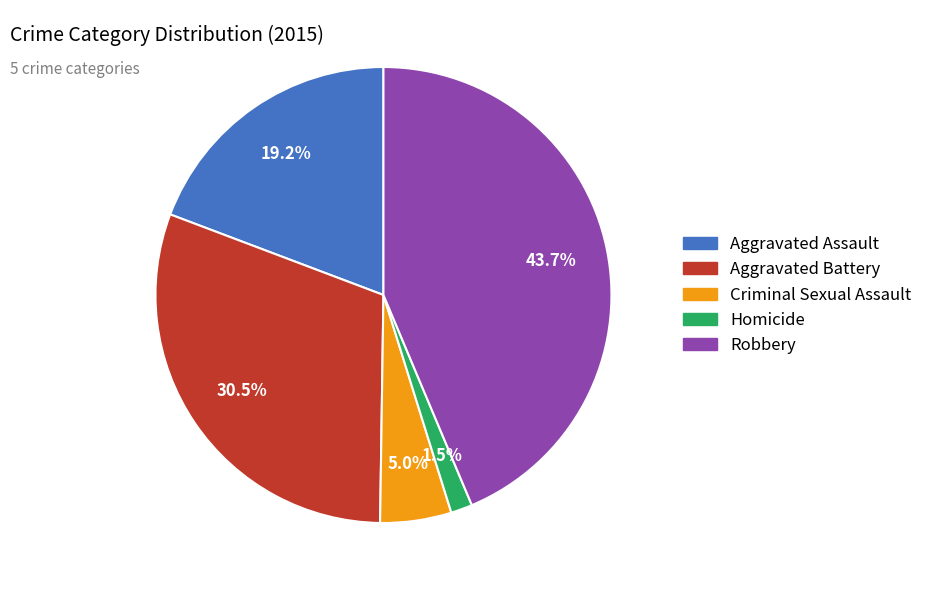

Is it true that Criminal Sexual Assault is 1% of the pie?

False